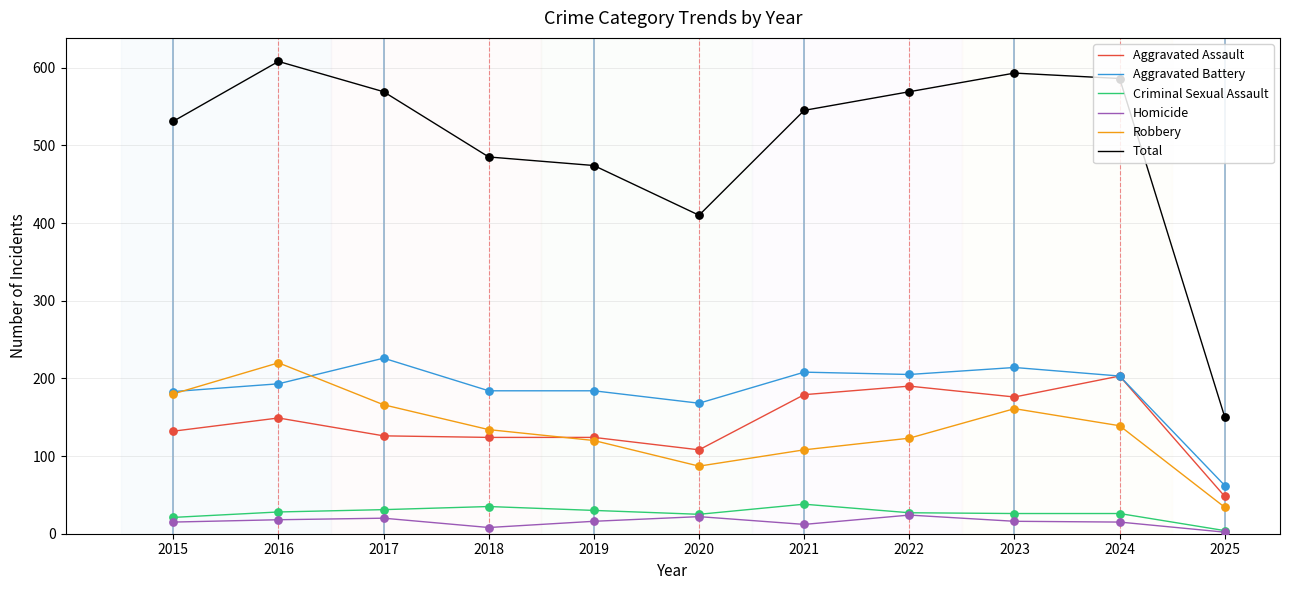

Which series has the largest total across all categories?

Total